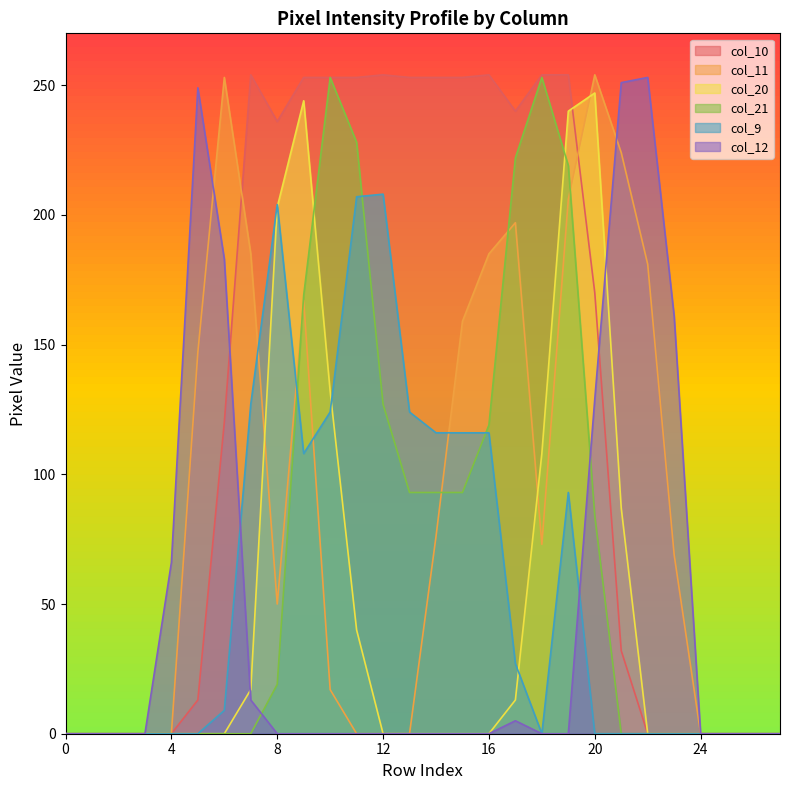

Where do col_20 and col_11 first cross each other?

7 and 8